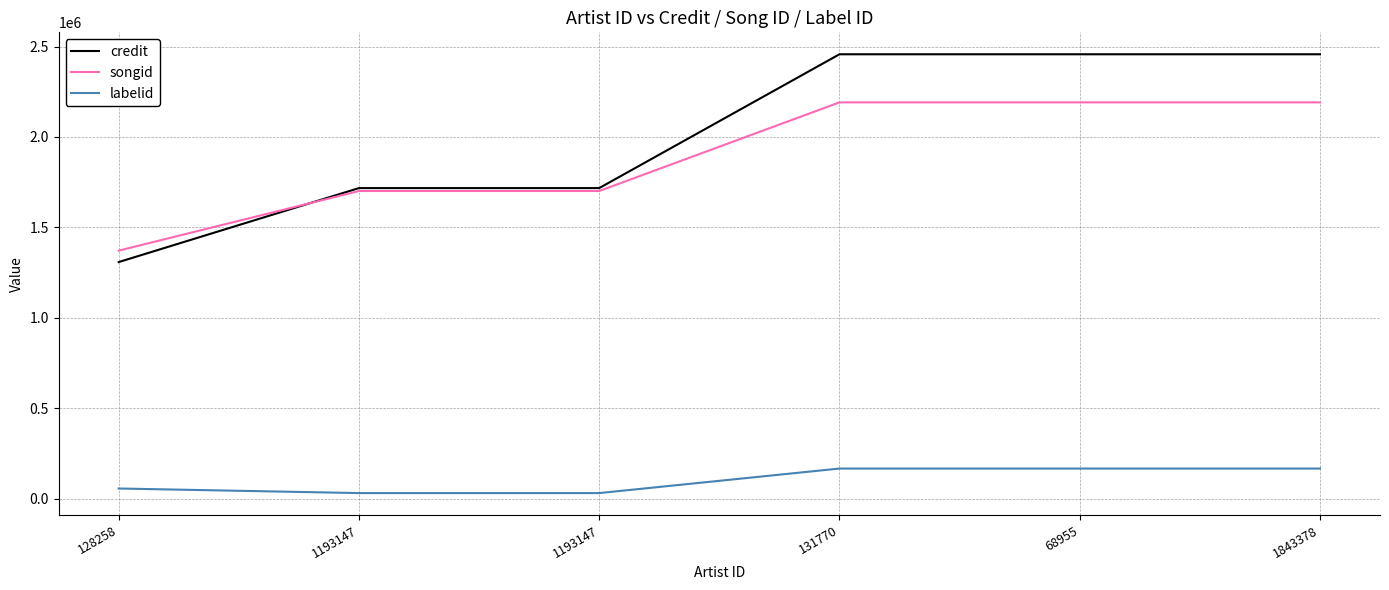

Which series has the largest total across all categories?

credit